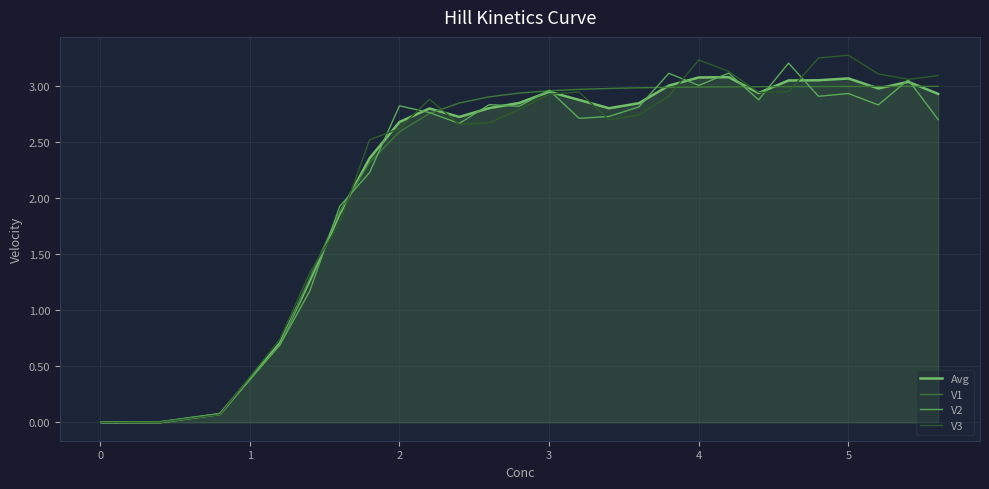

At how many categories does at least one series exceed 1?

22